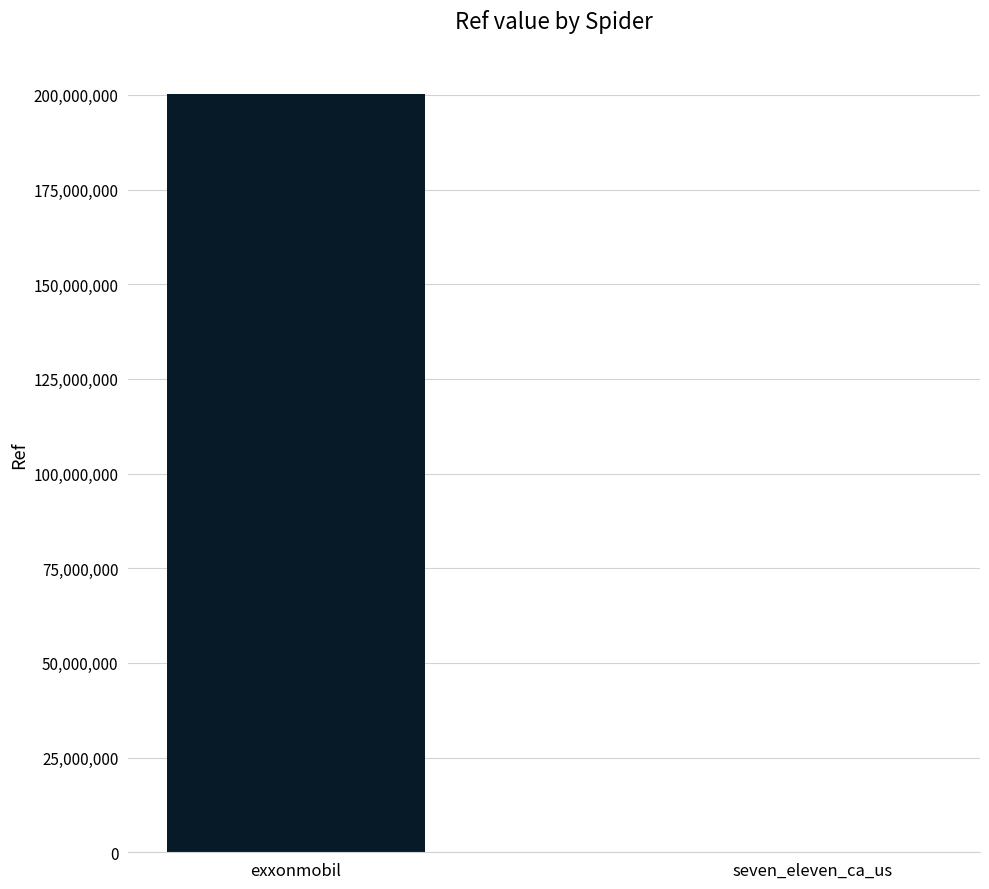

The chart shows a value of 200302302 at exxonmobil. True or false?

True